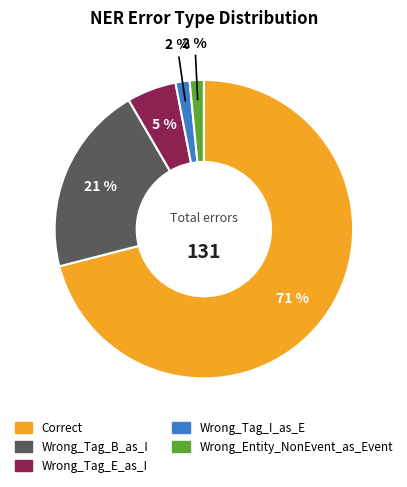

To the nearest percent, what percentage of the pie is Wrong_Tag_B_as_I?

21%